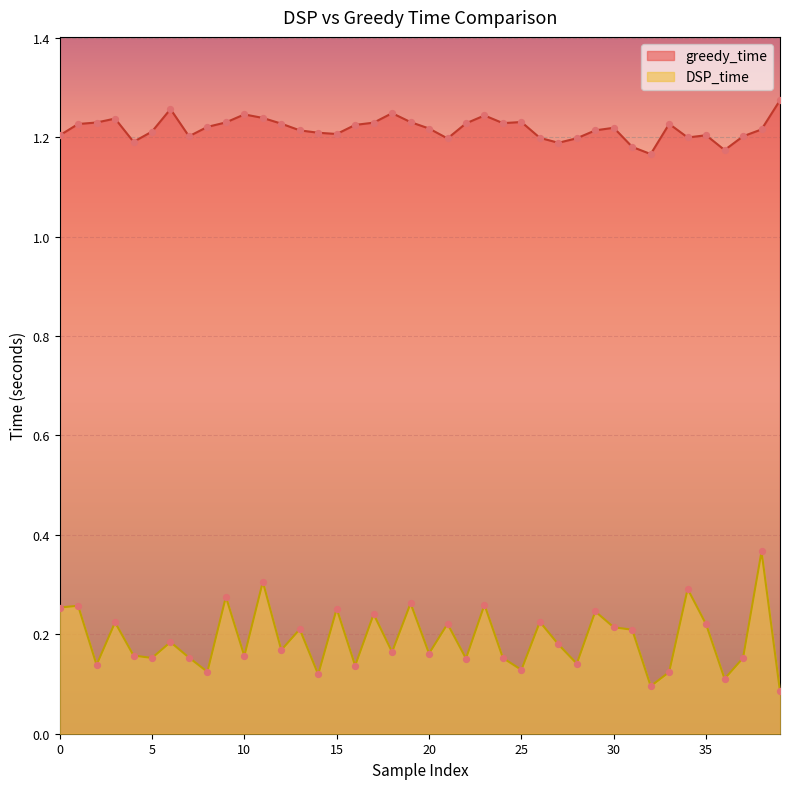

Which series has the largest Y range (max minus min)?

DSP_time